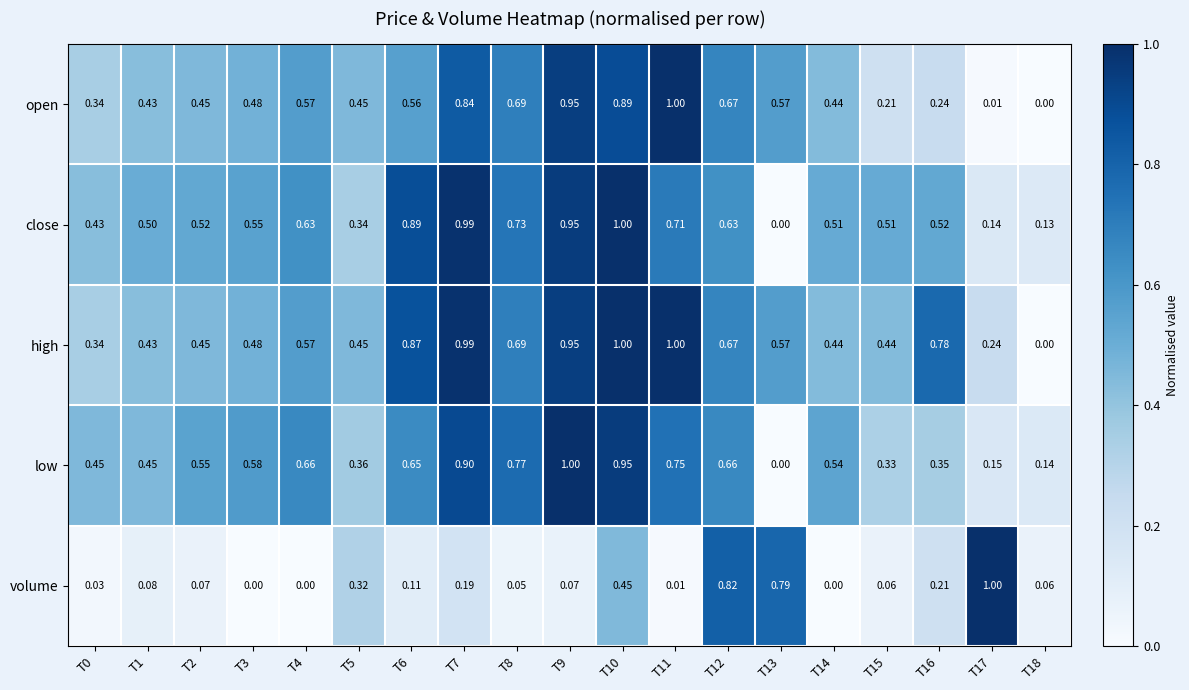

Which series has the largest total across all categories?

high